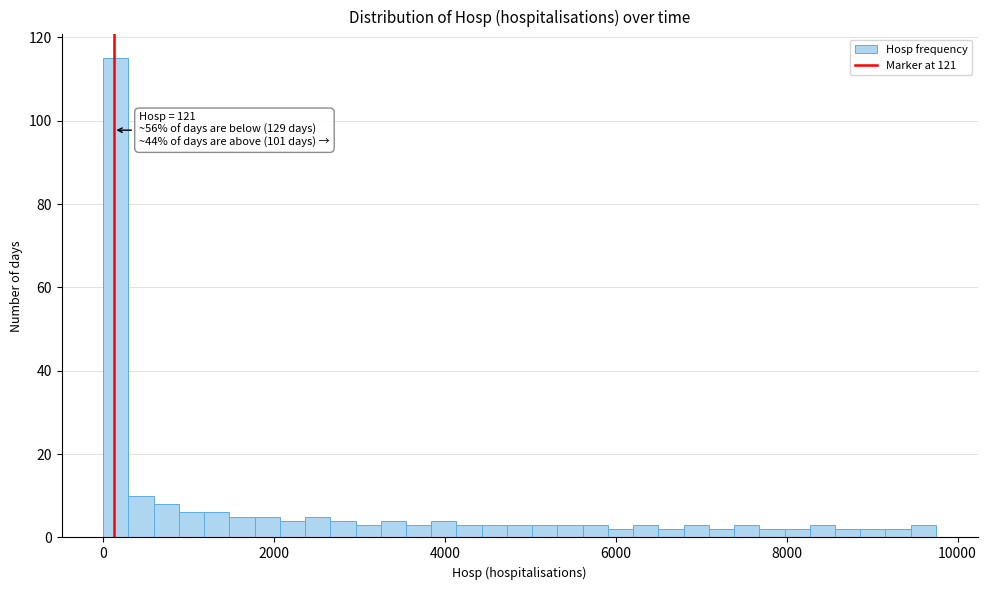

Read against the x-axis, roughly where is the centre of the tallest bar?

200